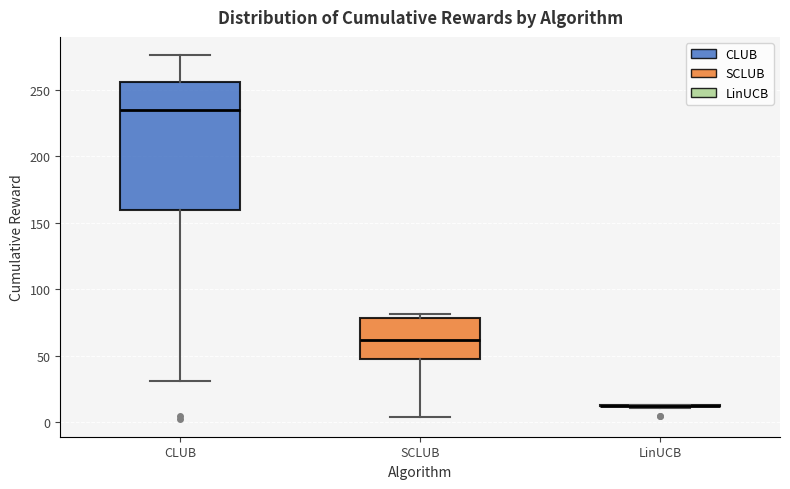

Where is the lower edge of the box for CLUB on the y-axis? The values are not printed on the chart, so give them approximately, as read against the axis.

160